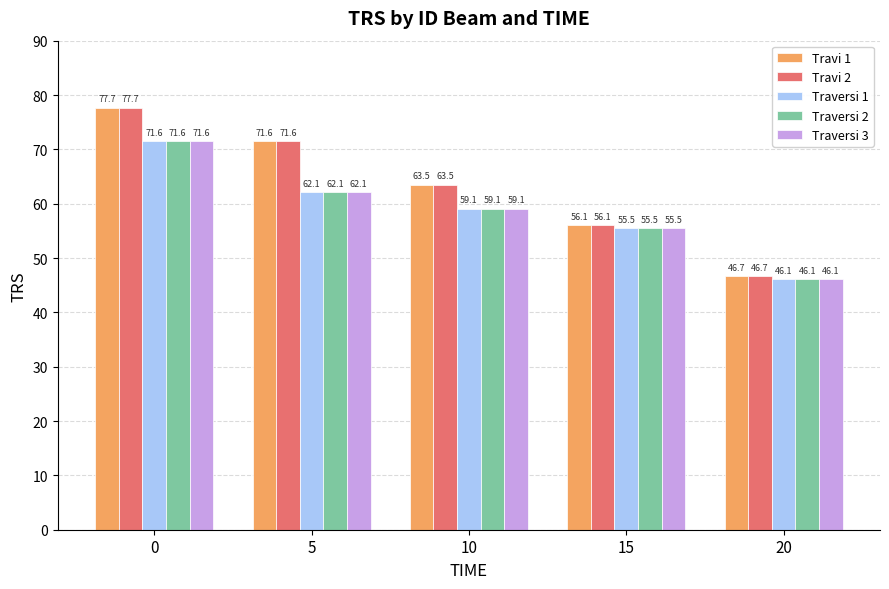

Which category has the lowest value across all series?

20